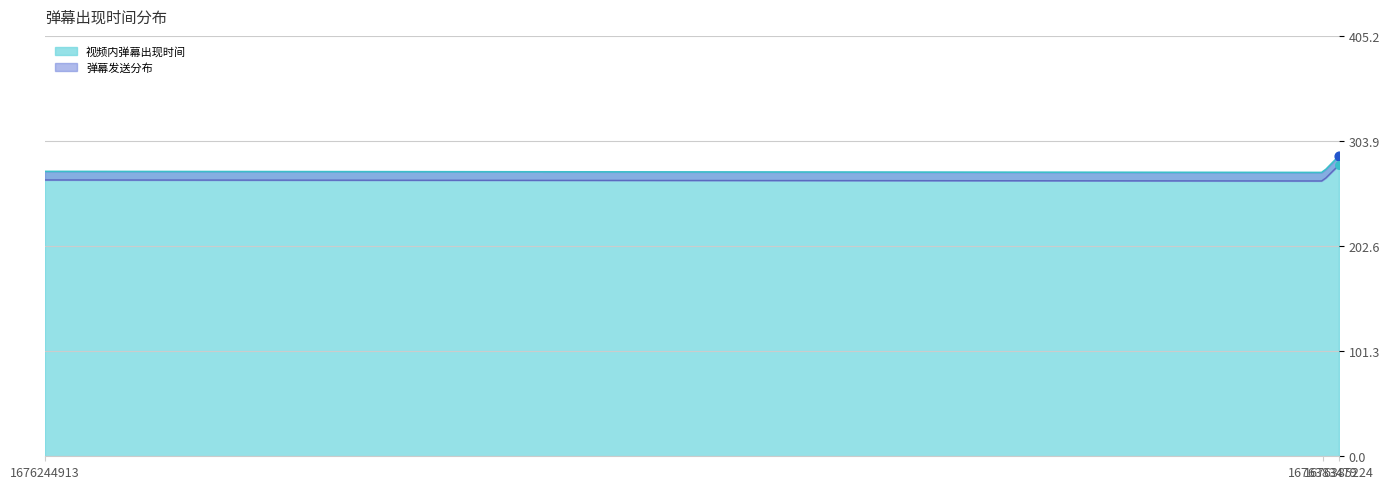

Which has a higher value, 1676385224 or 1676244913?

1676385224